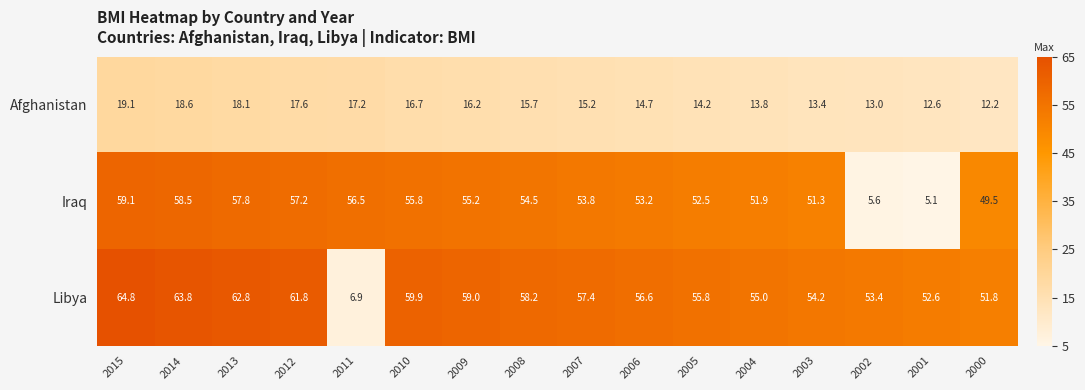

How many distinct data groups are displayed?

3